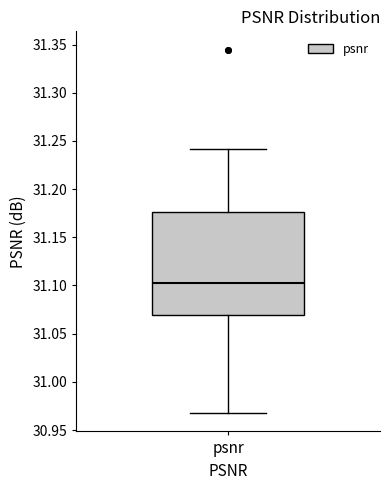

Transcribe this box plot: give where the median line is, the range the box spans, and where the two whiskers end, as read against the y-axis. The values are not printed on the chart, so give them approximately, as read against the axis.

median 31.100, box 31.070 to 31.175, whiskers 30.965 to 31.240